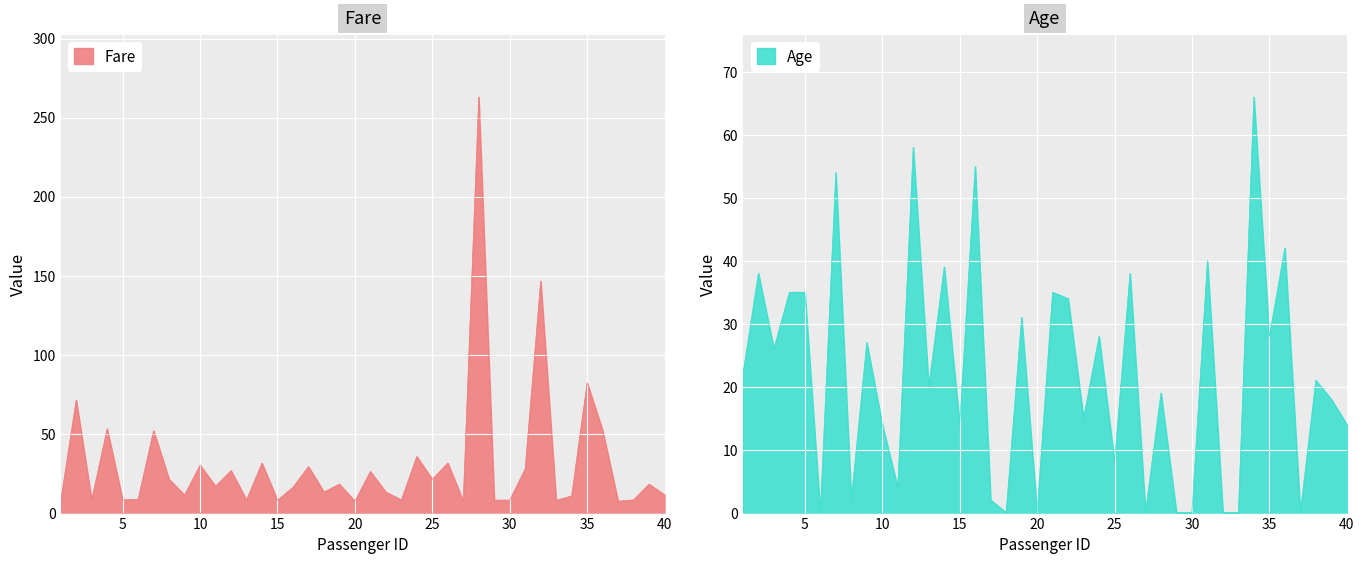

How many data points in Fare are above 16?

20